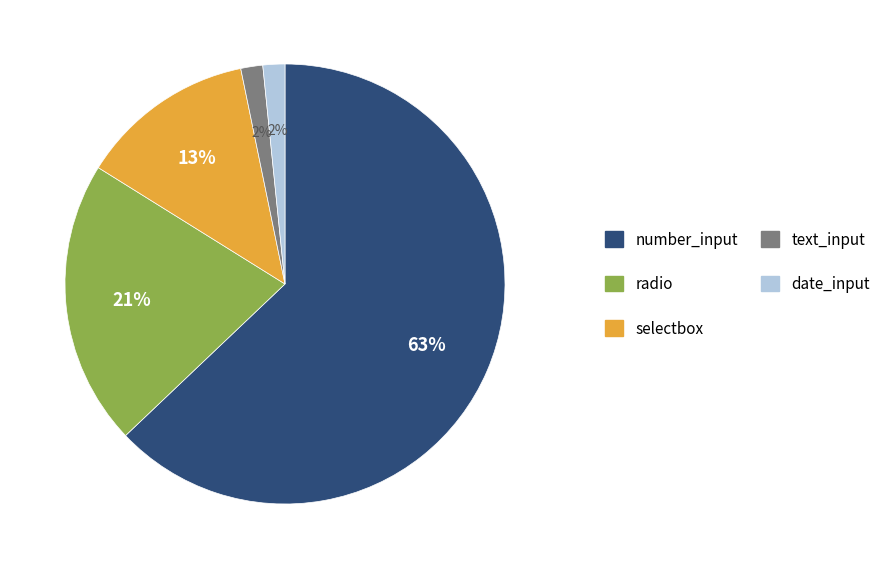

How many segments does this pie chart have?

5